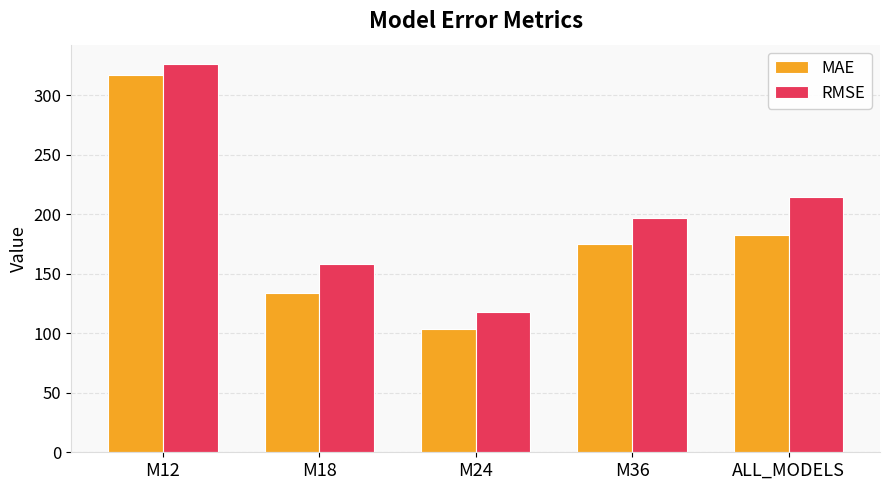

The value of MAE at M12 is 150.8. True or false?

False